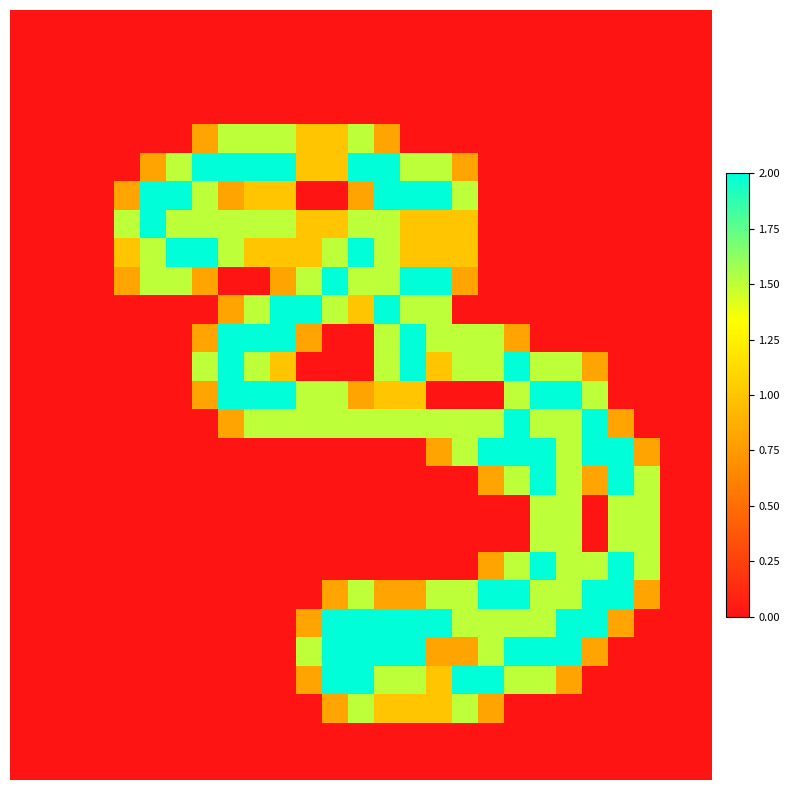

Which label corresponds to the largest value in the chart?

7